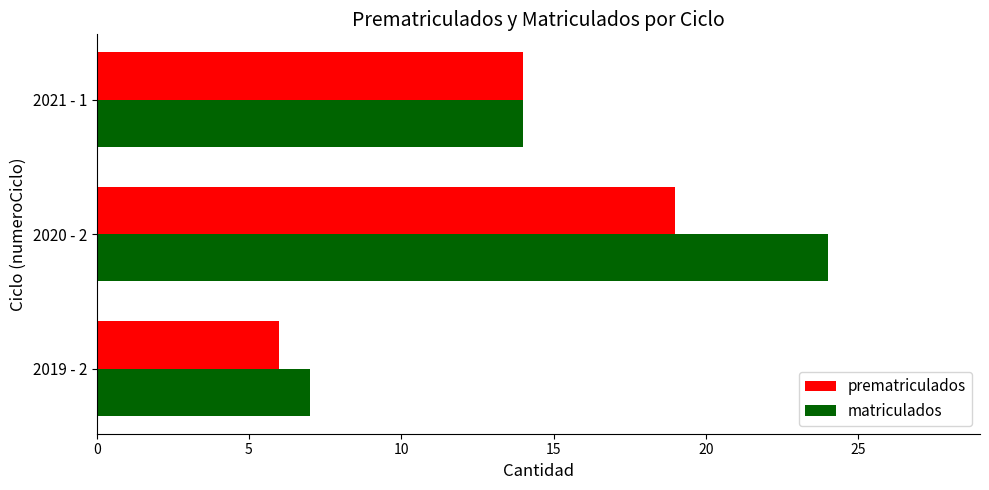

Read the prematriculados value at 2021 - 1.

14